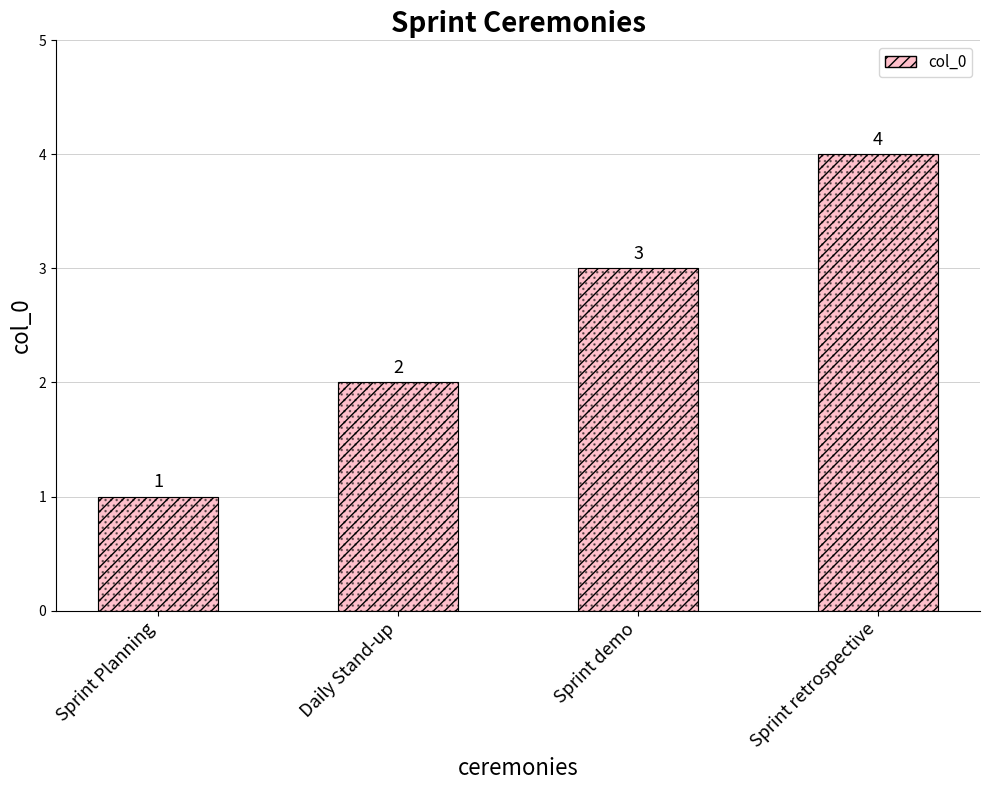

Reading right to left, transcribe all the data shown in this chart.

Sprint retrospective=4	Sprint demo=3	Daily Stand-up=2	Sprint Planning=1